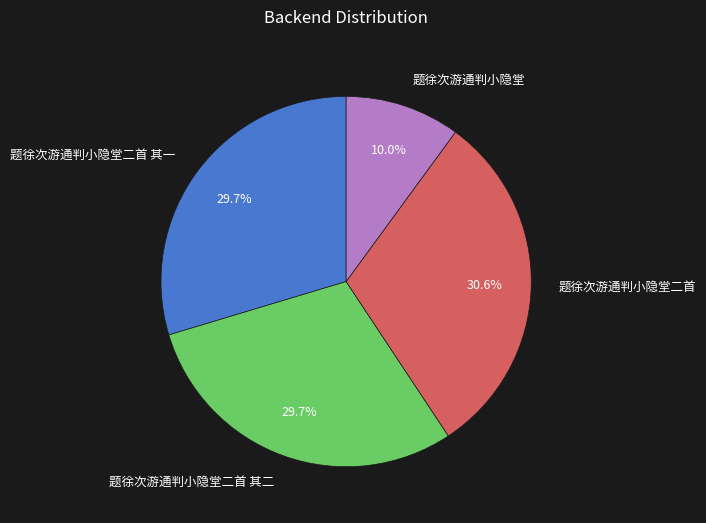

How many segments does this pie chart have?

4